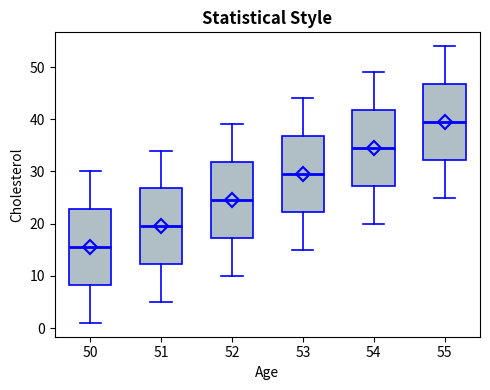

Where does the lower whisker of the box at x = 50 end on the y-axis? The values are not printed on the chart, so give them approximately, as read against the axis.

1